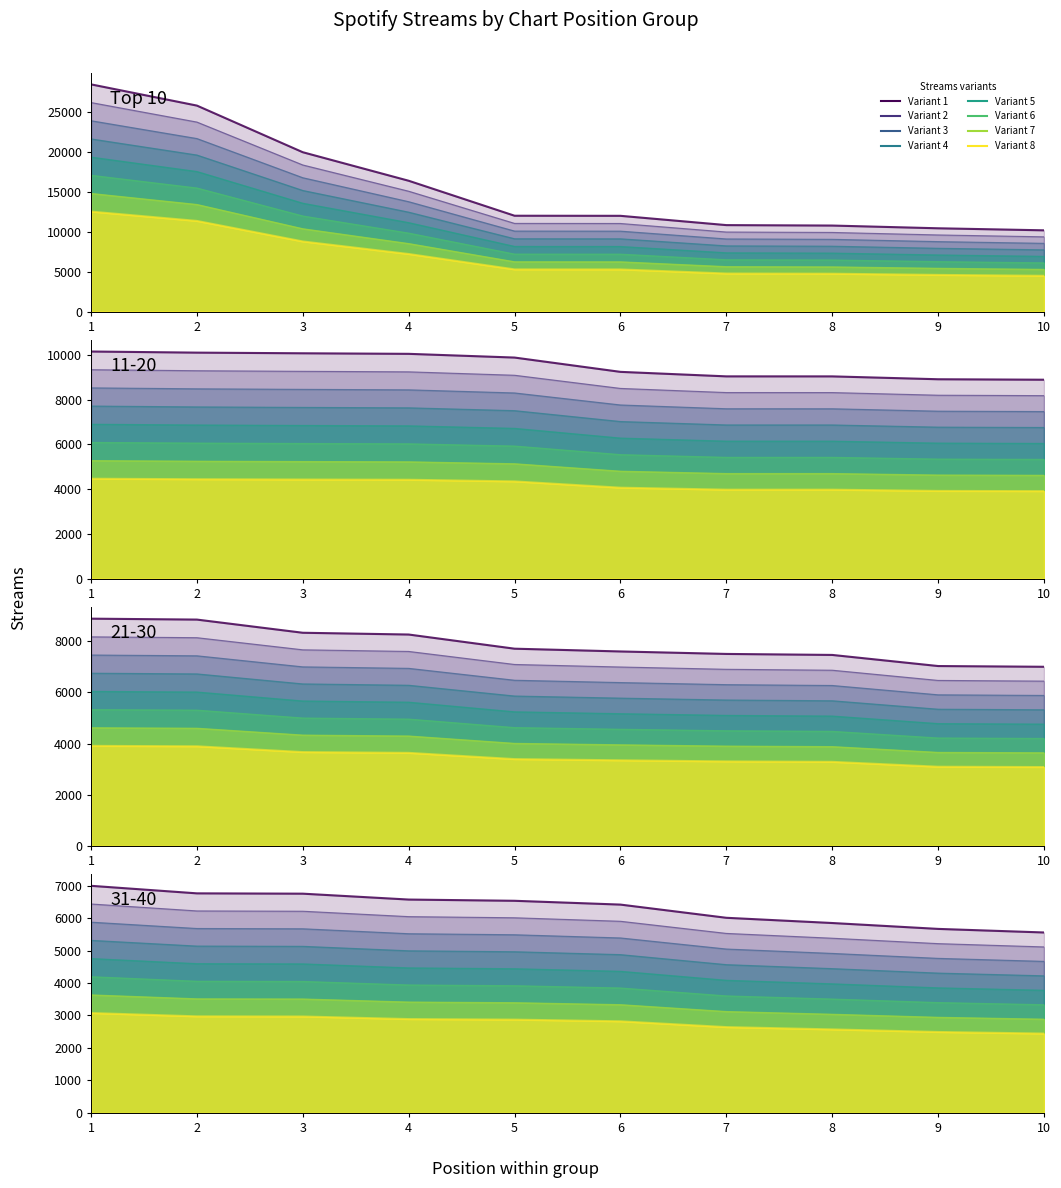

What is the sum of the values at 4 and 10?

26549